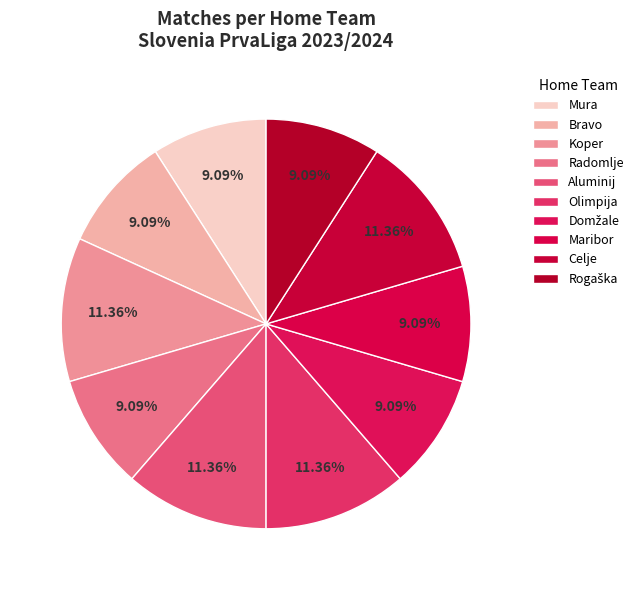

How many segments does this pie chart have?

10